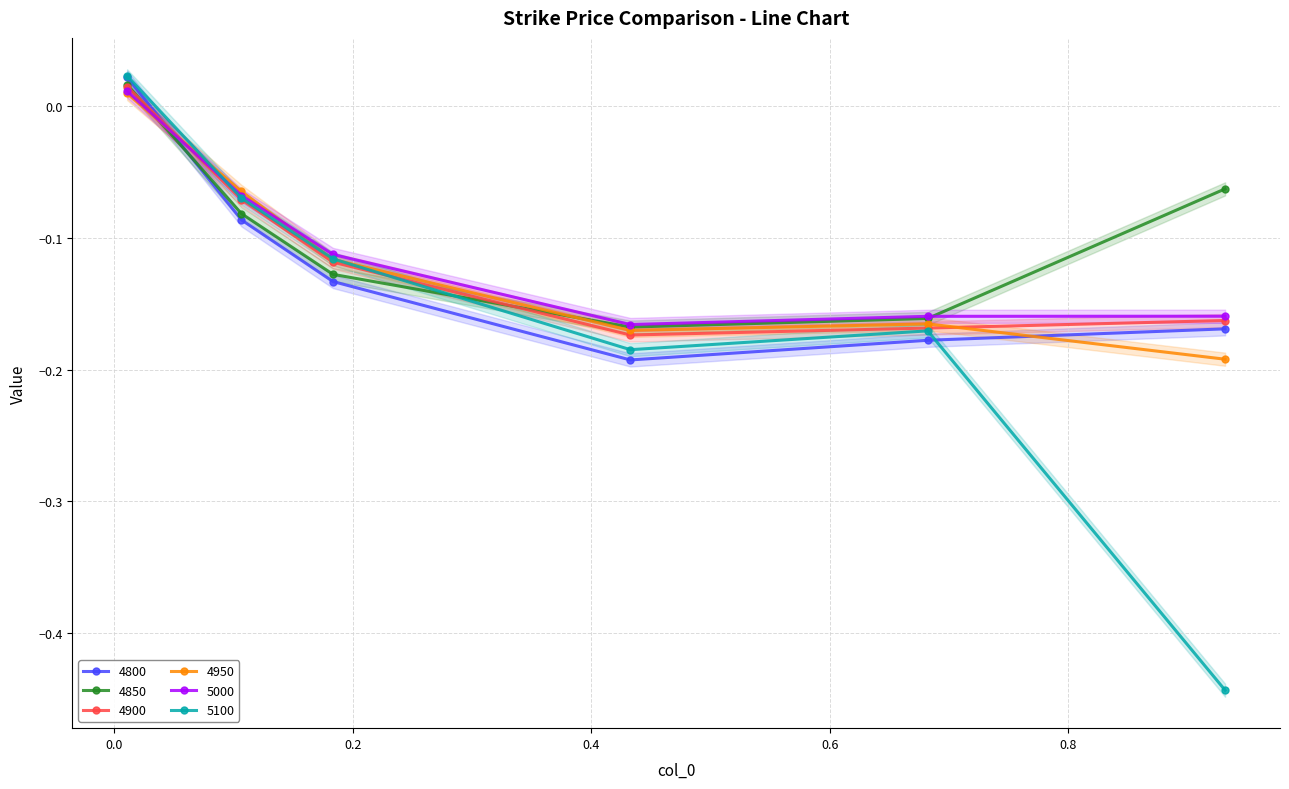

What are all the series names shown in the legend?

4800, 4850, 4900, 4950, 5000, 5100